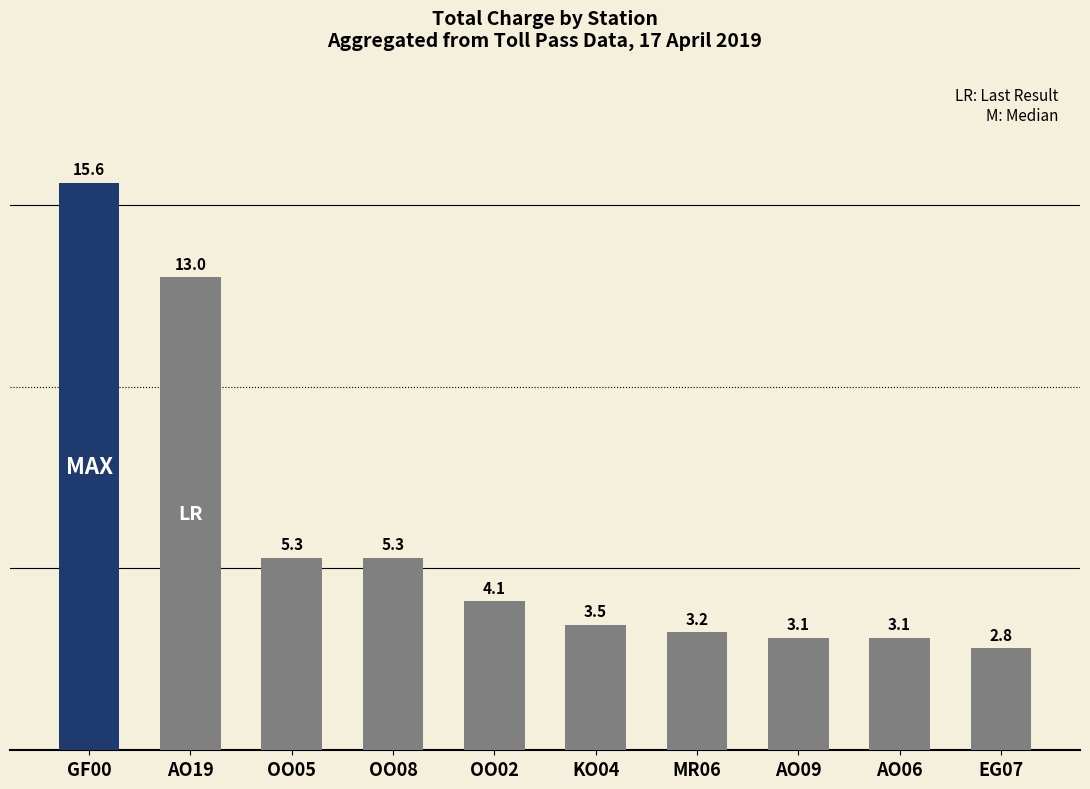

What is the smallest value displayed?

2.8